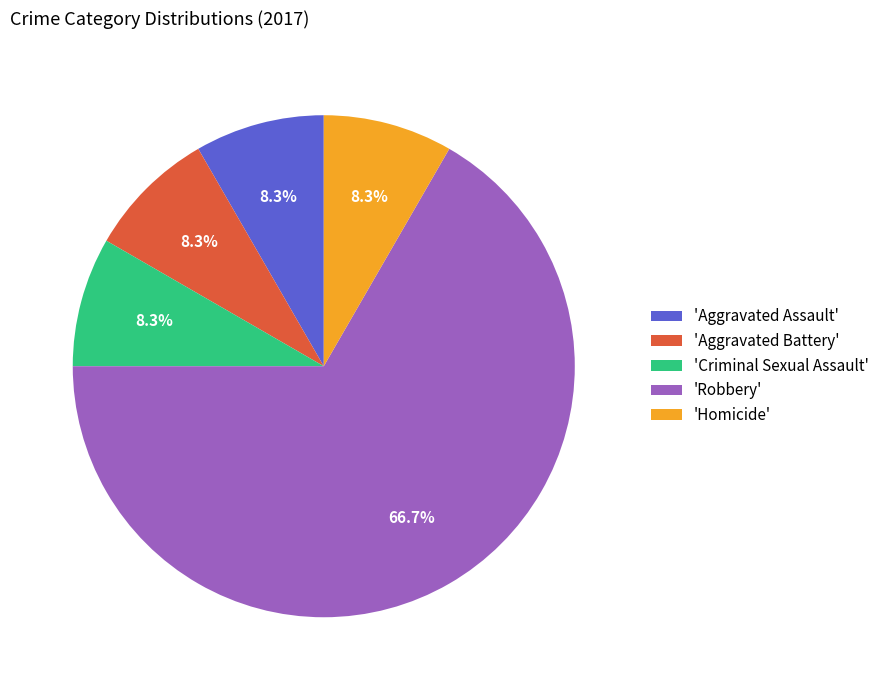

Which slice is the largest?

'Robbery'